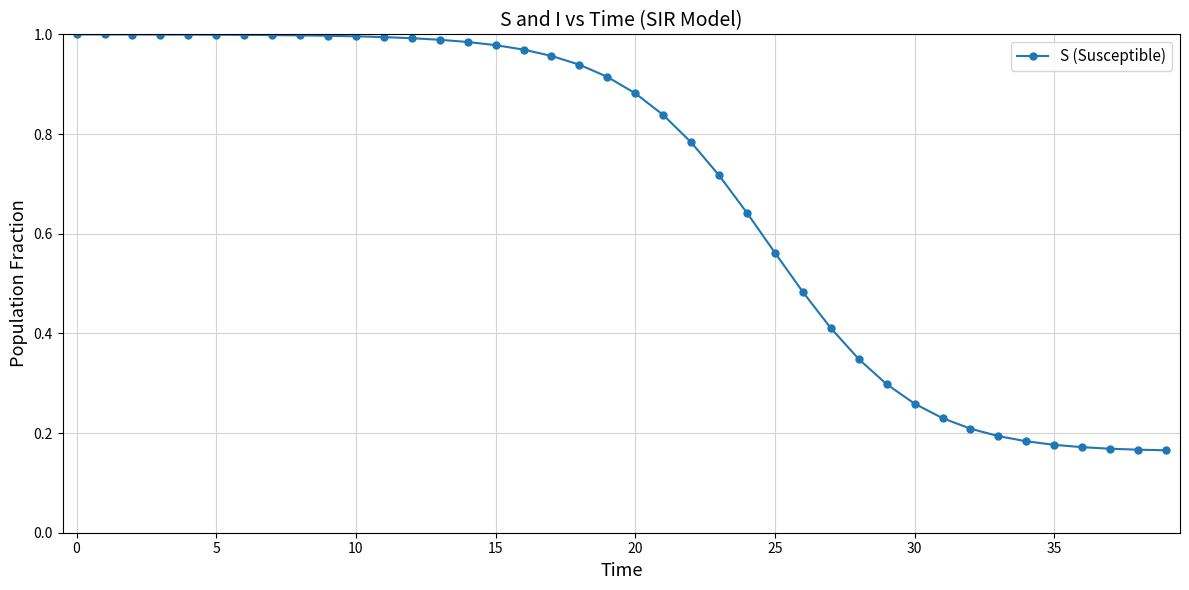

What is the sum of all values?

27.6